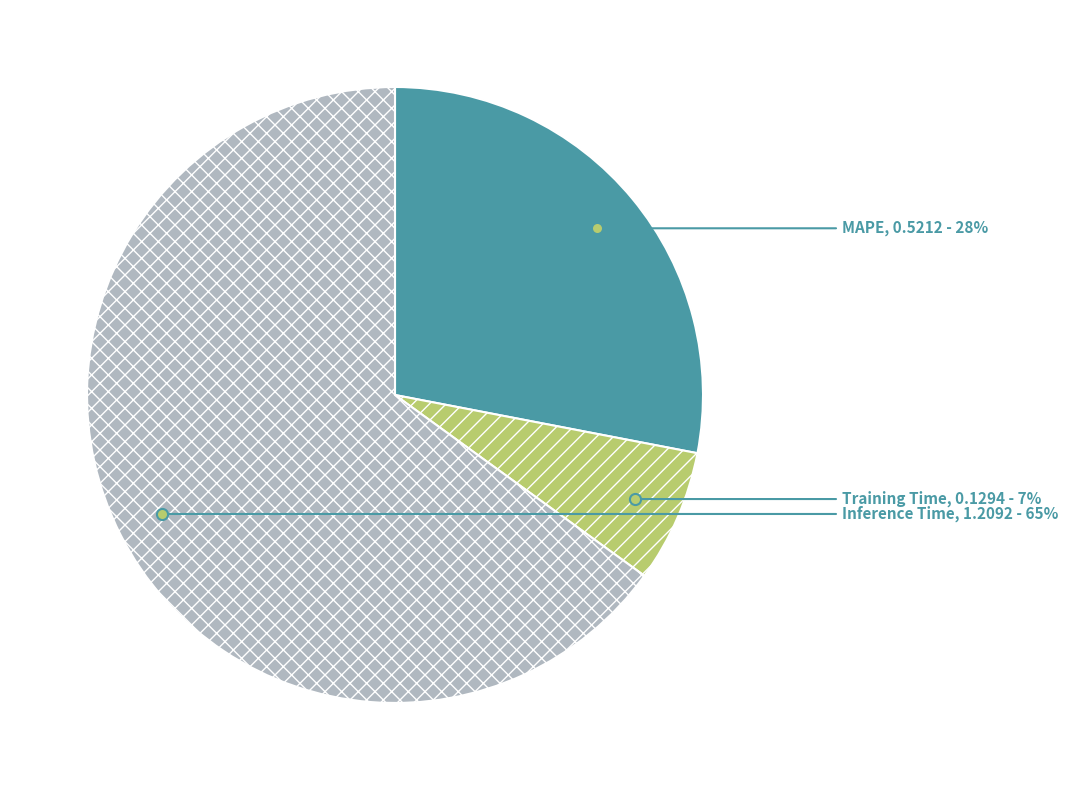

The Training Time slice represents 7% of the pie. True or false?

True